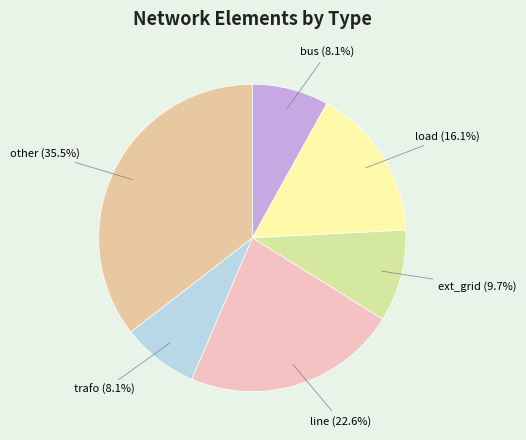

Is the sum of ext_grid and line greater than half?

No